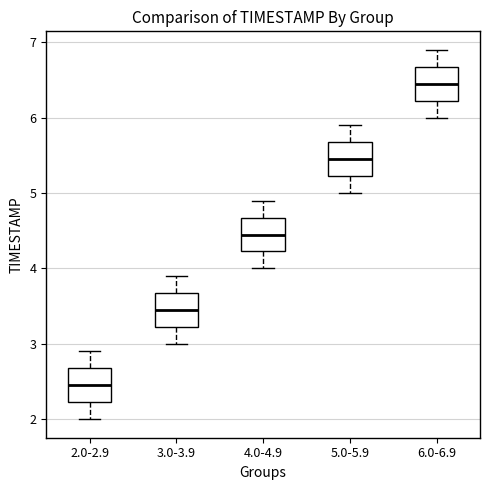

Reading left to right, read every box against the y-axis: the position of its median line, the range the box covers, and the ends of its whiskers. The values are not printed on the chart, so give them approximately, as read against the axis.

2.0-2.9: median 2.5, box 2.2 to 2.7, whiskers 2.0 to 2.9
3.0-3.9: median 3.5, box 3.2 to 3.7, whiskers 3.0 to 3.9
4.0-4.9: median 4.5, box 4.2 to 4.7, whiskers 4.0 to 4.9
5.0-5.9: median 5.5, box 5.2 to 5.7, whiskers 5.0 to 5.9
6.0-6.9: median 6.5, box 6.2 to 6.7, whiskers 6.0 to 6.9